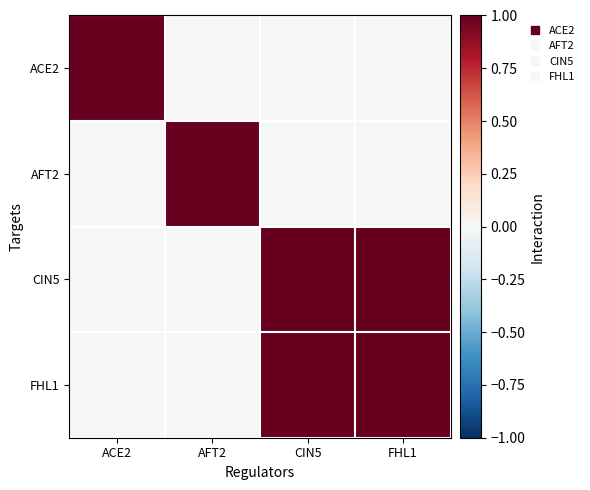

Reading right to left, transcribe all the data shown in this chart.

ACE2: FHL1=0	CIN5=0	AFT2=0	ACE2=1
AFT2: FHL1=0	CIN5=0	AFT2=1	ACE2=0
CIN5: FHL1=1	CIN5=1	AFT2=0	ACE2=0
FHL1: FHL1=1	CIN5=1	AFT2=0	ACE2=0